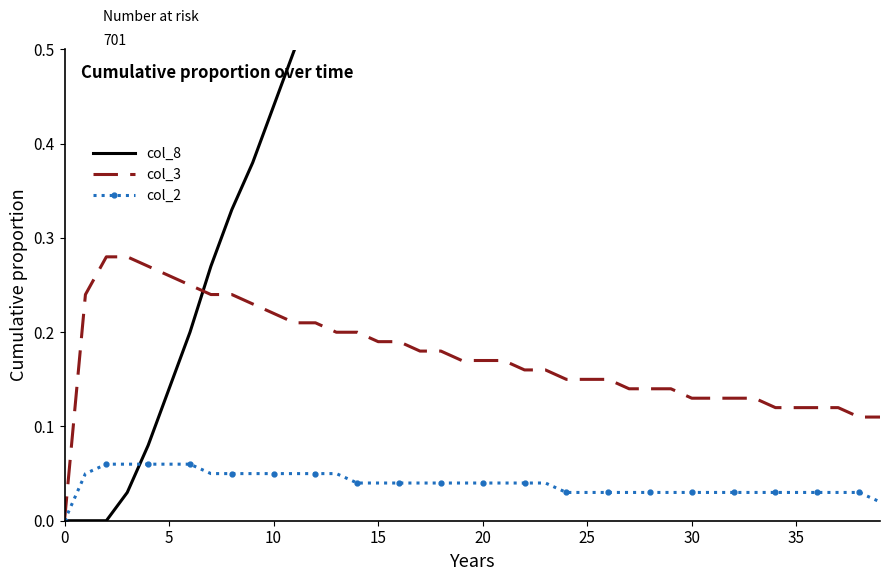

Reading left to right, list all the values displayed in this chart.

col_8: 0.0	0.0	0.0	0.0	0.1	0.1	0.2	0.3	0.3	0.4	0.4	0.5	0.6	0.6	0.7	0.7	0.8	0.8	0.8	0.9	0.9	1.0	1.0	1.1	1.1	1.1	1.2	1.2	1.2	1.3	1.3	1.3	1.4	1.4	1.4	1.5	1.5	1.5	1.6	1.6
col_3: 0.0	0.2	0.3	0.3	0.3	0.3	0.2	0.2	0.2	0.2	0.2	0.2	0.2	0.2	0.2	0.2	0.2	0.2	0.2	0.2	0.2	0.2	0.2	0.2	0.1	0.1	0.1	0.1	0.1	0.1	0.1	0.1	0.1	0.1	0.1	0.1	0.1	0.1	0.1	0.1
col_2: 0.0	0.1	0.1	0.1	0.1	0.1	0.1	0.1	0.1	0.1	0.1	0.1	0.1	0.1	0.0	0.0	0.0	0.0	0.0	0.0	0.0	0.0	0.0	0.0	0.0	0.0	0.0	0.0	0.0	0.0	0.0	0.0	0.0	0.0	0.0	0.0	0.0	0.0	0.0	0.0